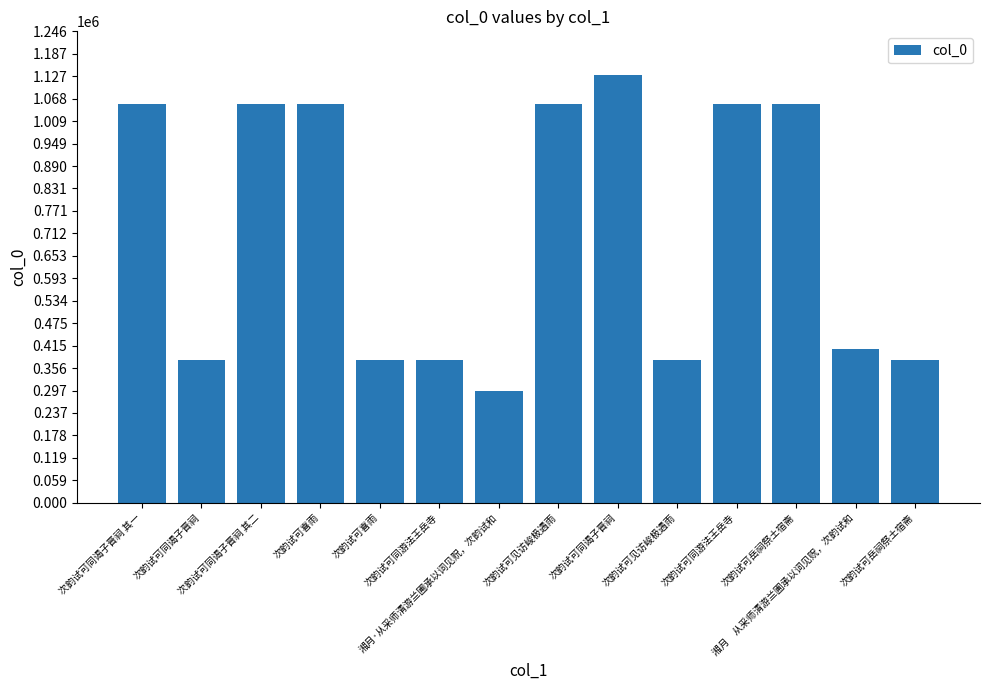

What is the minimum value shown in the chart?

295476